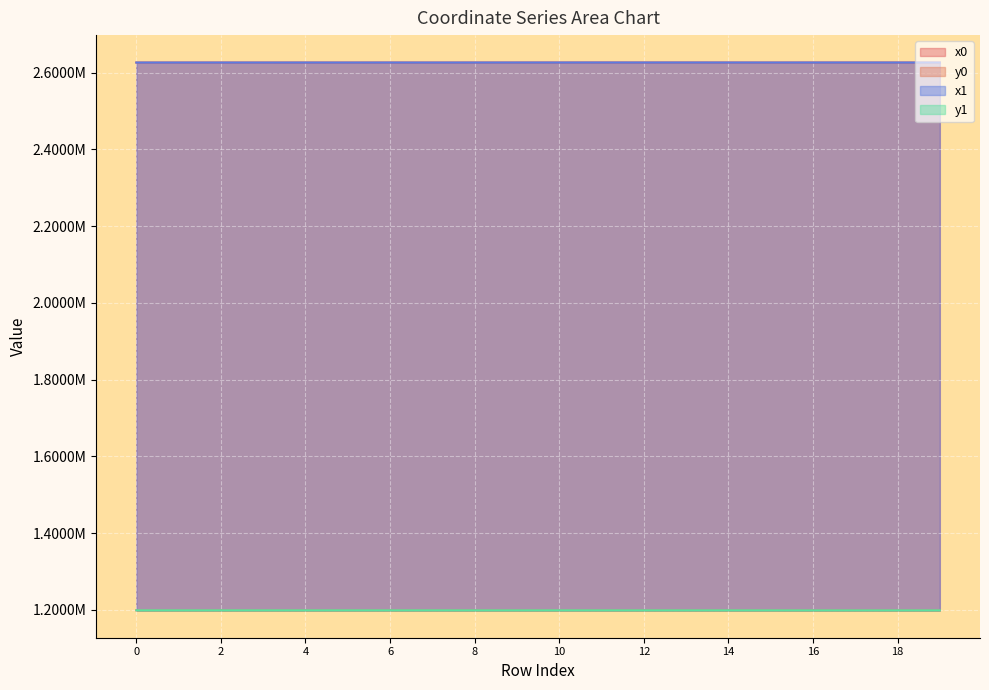

True or false: y1 and x1 cross at least once.

False